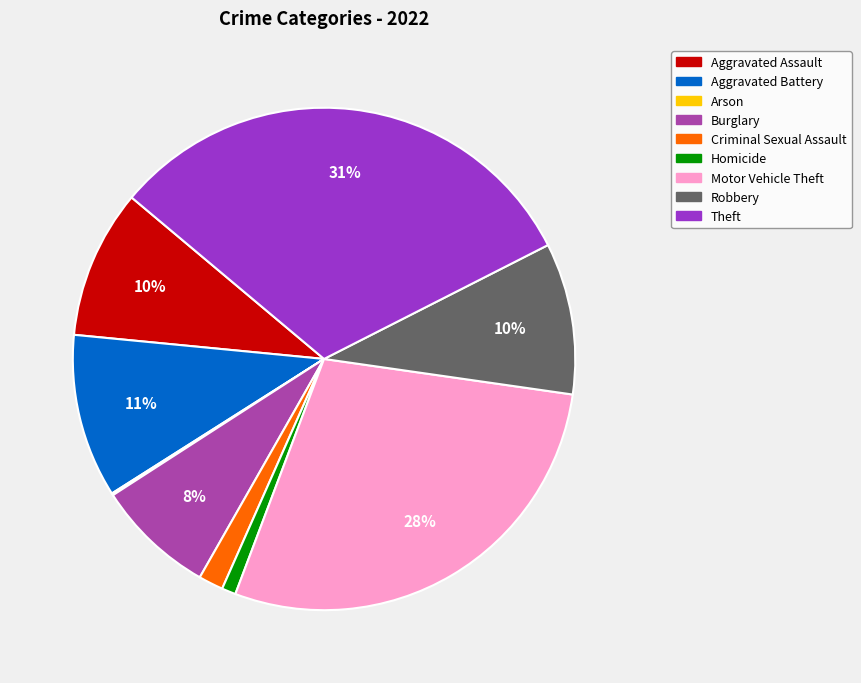

Does Theft represent more than half of the total?

No